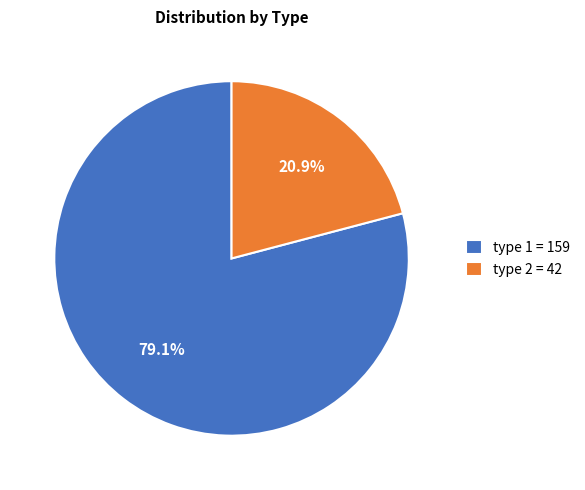

Rank the categories by value from lowest to highest.

type 2, type 1